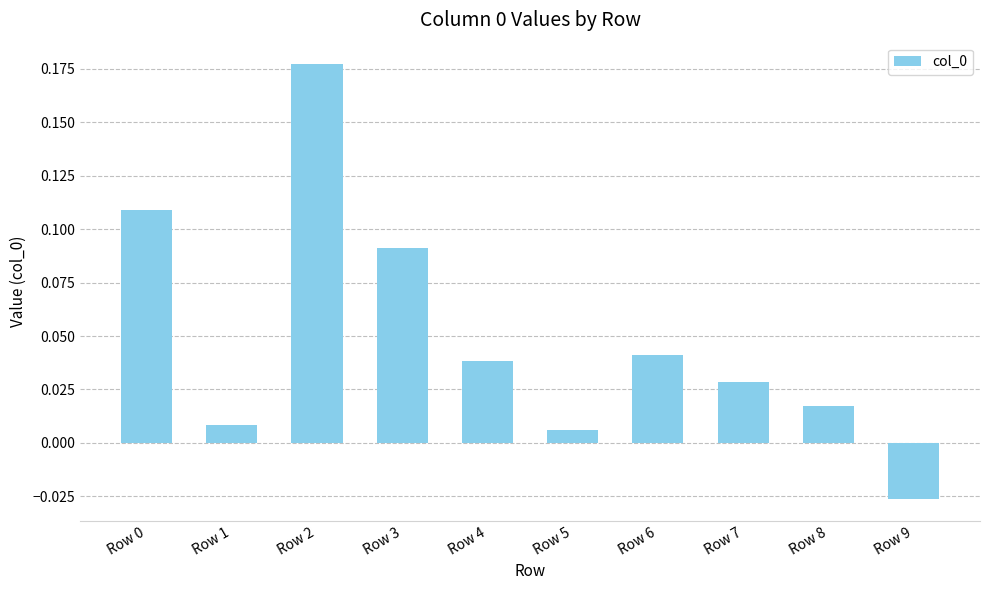

Which has a higher value, Row 1 or Row 7?

Row 7